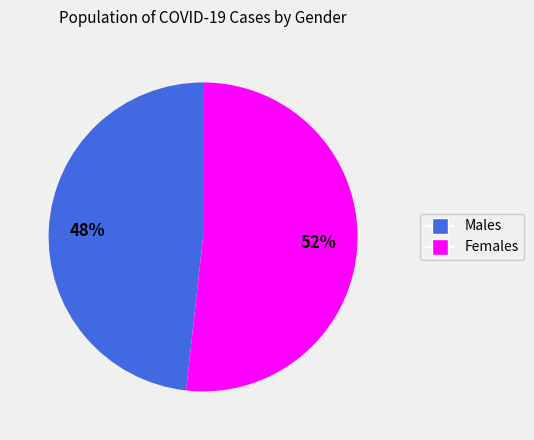

Does any single category account for the majority?

Yes